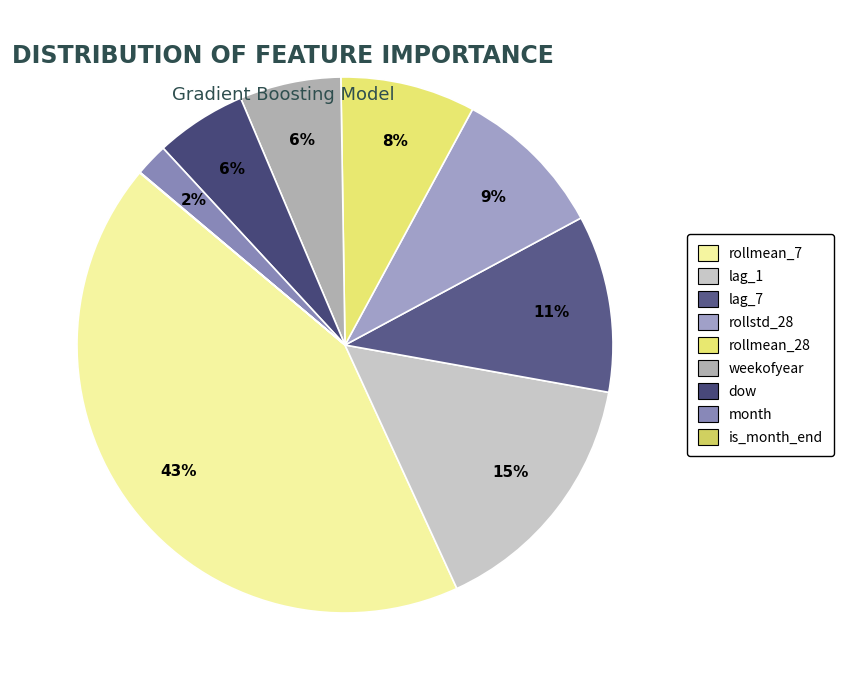

To the nearest percent, what is the difference between the lag_1 and dow slice percentages?

10%